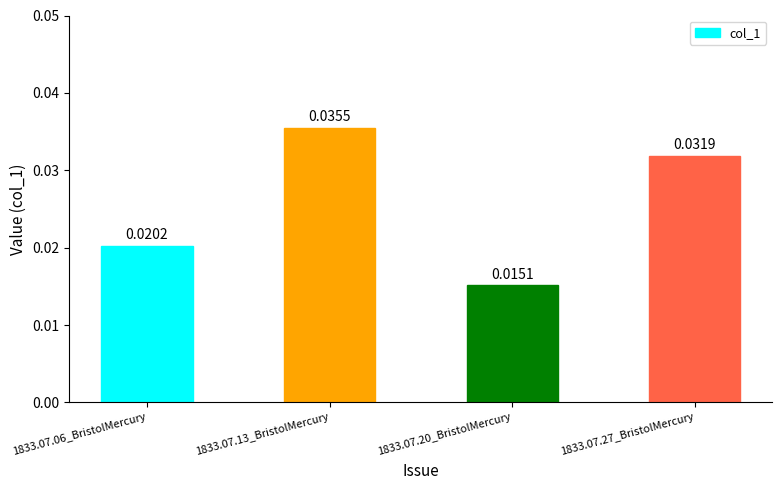

At which category does the chart reach its minimum across all series?

1833.07.20_BristolMercury